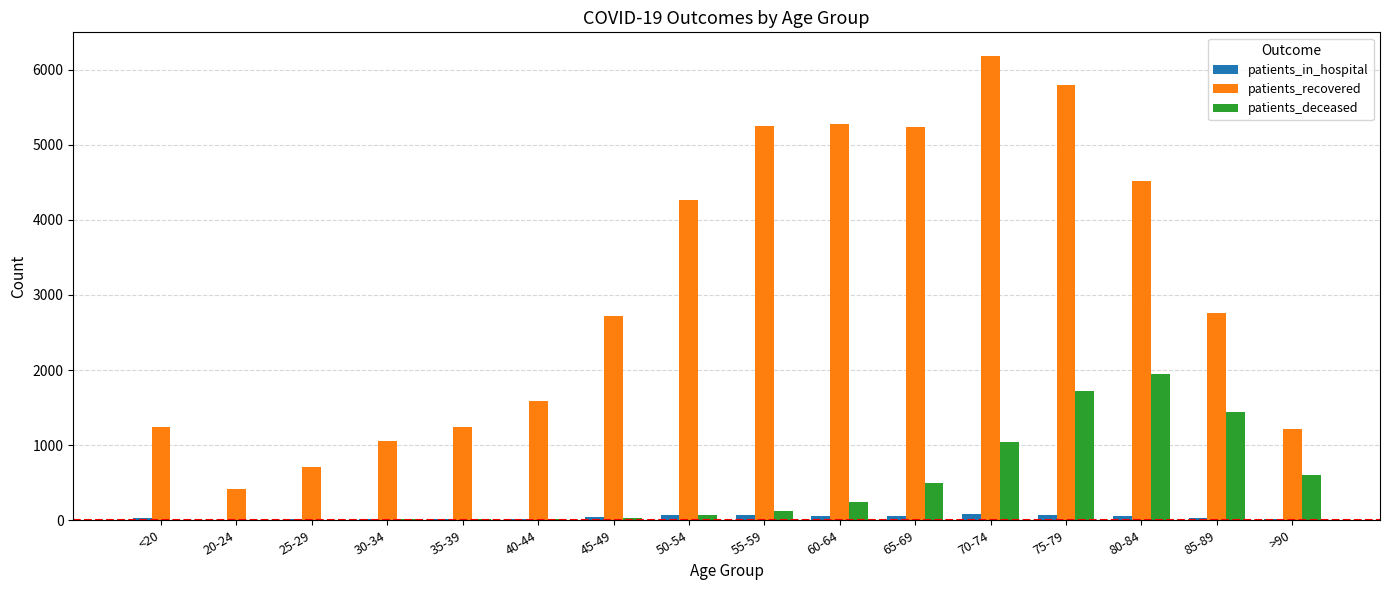

How many distinct data groups are displayed?

3